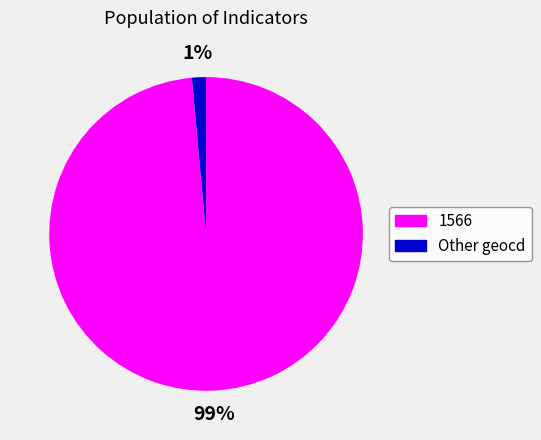

How many segments does this pie chart have?

2